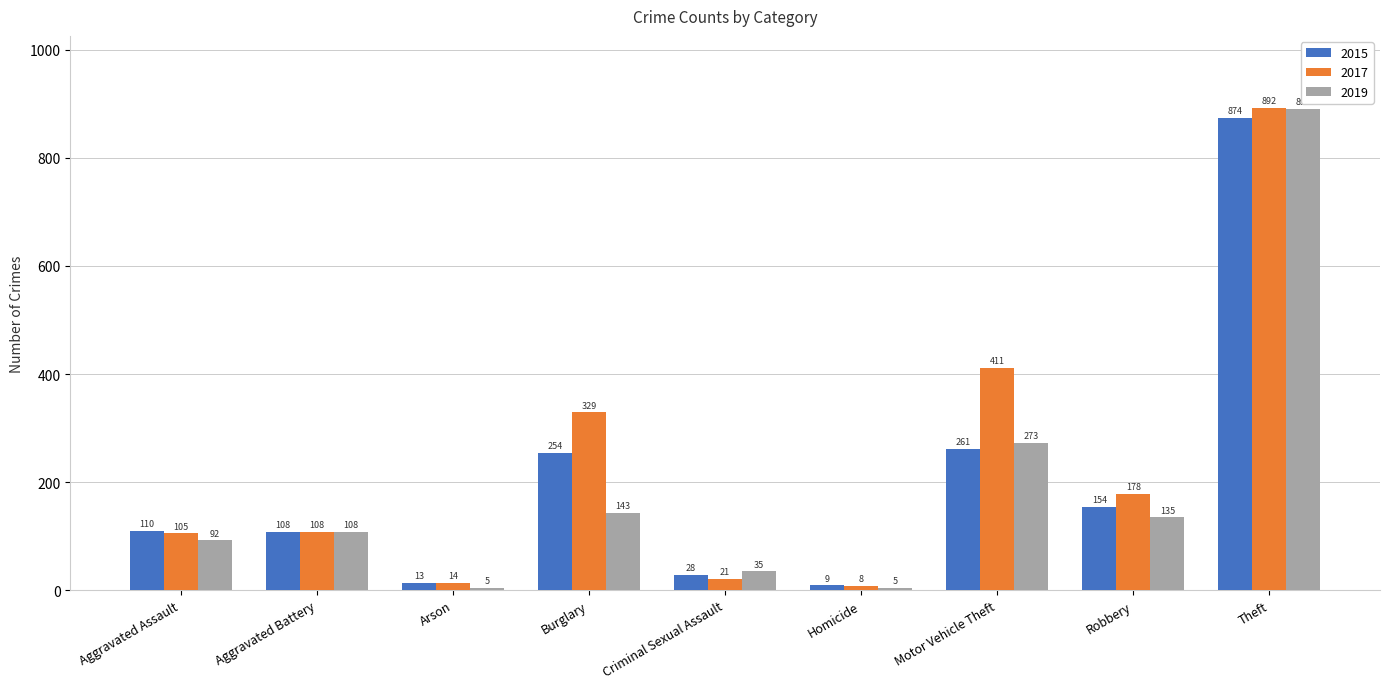

What is the average value of the 2015 series?

201